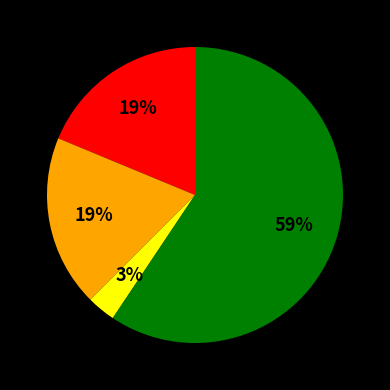

Does any single category account for the majority?

Yes